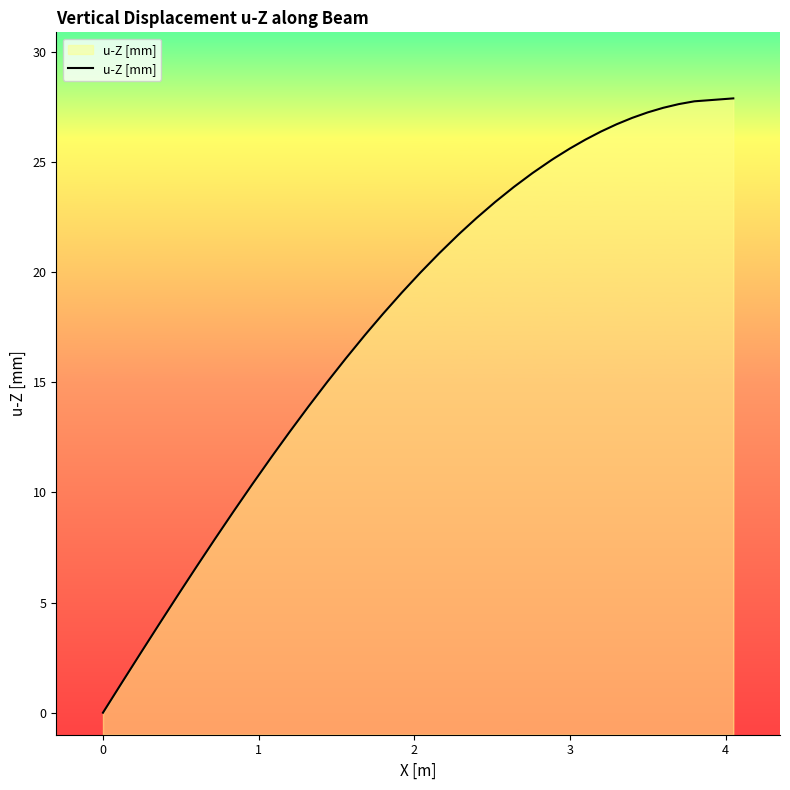

How many lines are shown in the chart?

1